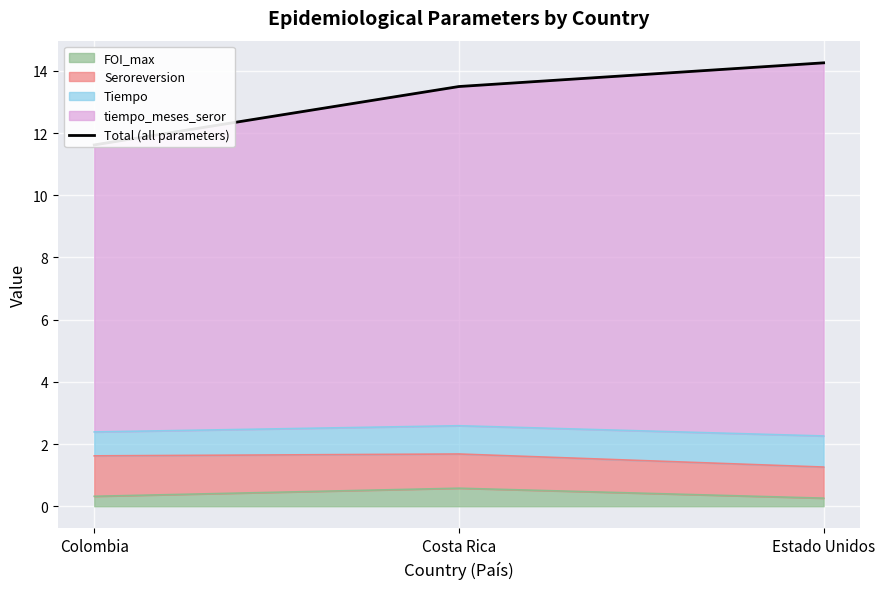

At which label does the data first exceed 13?

Costa Rica